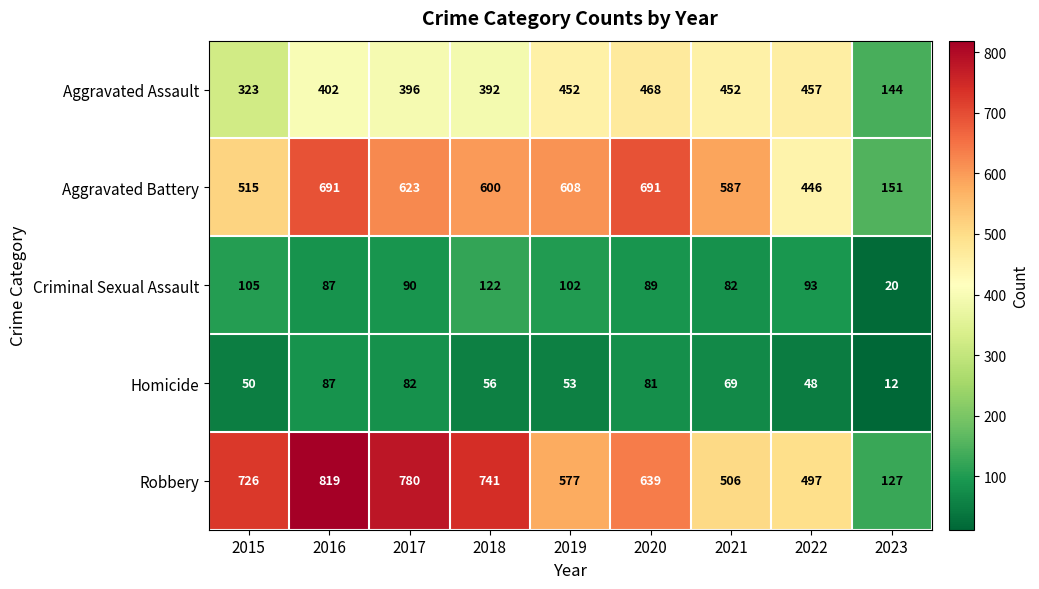

List the series in order of their peak value, highest first.

Robbery, Aggravated Battery, Aggravated Assault, Criminal Sexual Assault, Homicide